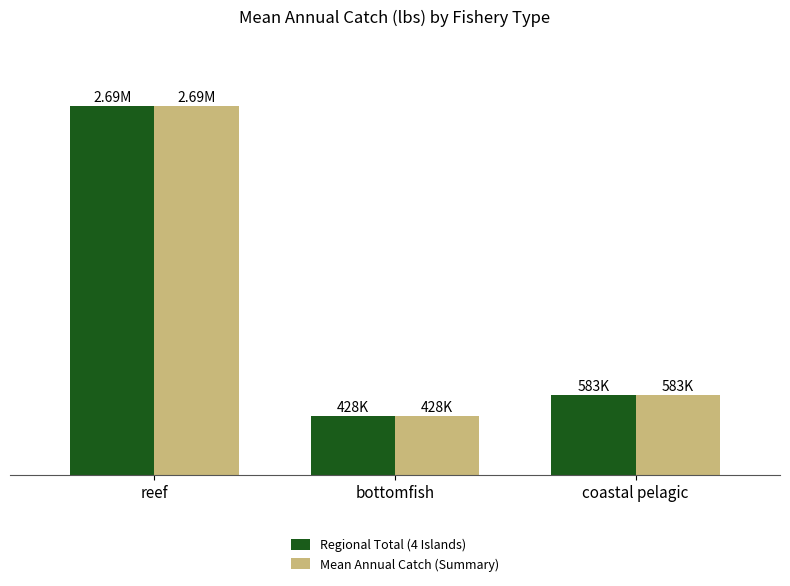

Are the bars grouped side by side (vs. stacked)?

Yes